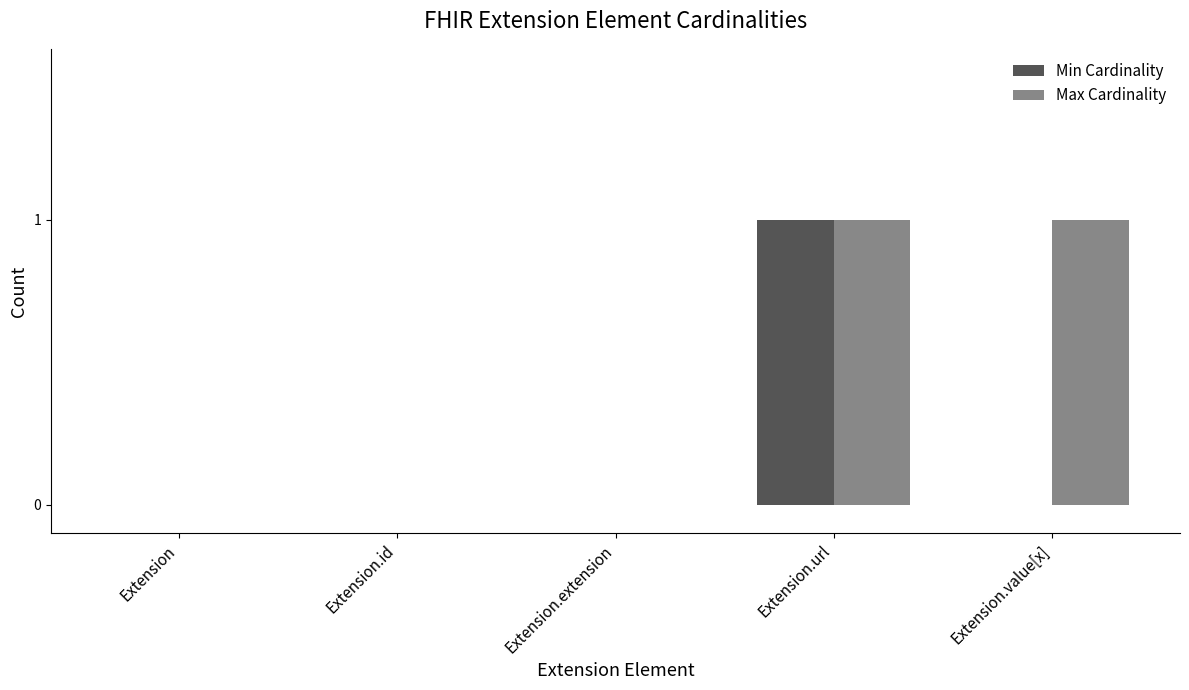

At which category is the sum across all series the highest?

Extension.url